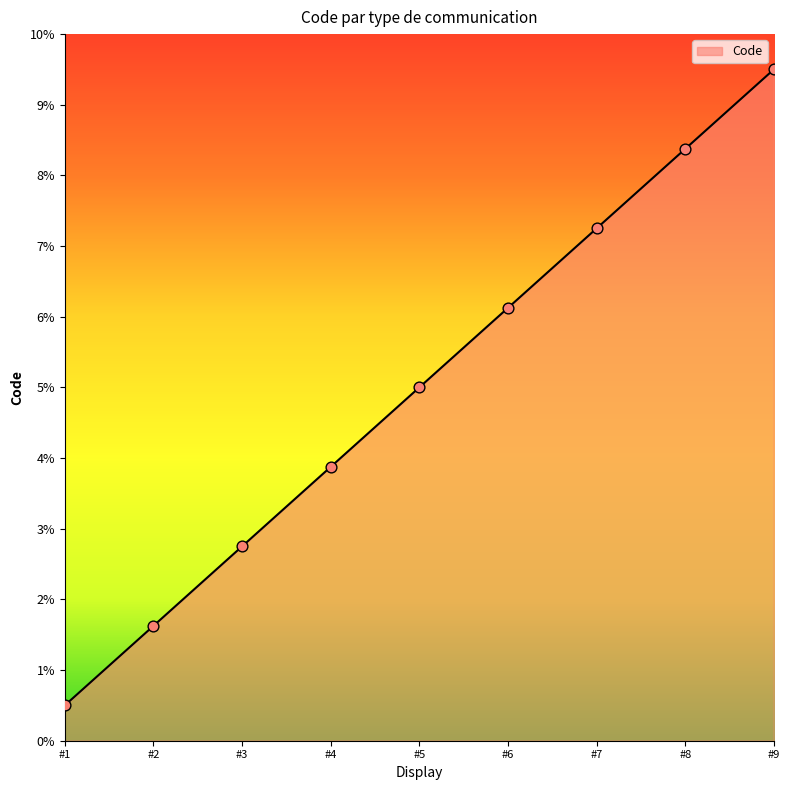

Approximately how many times larger is the value at #3 compared to #6?

0.4